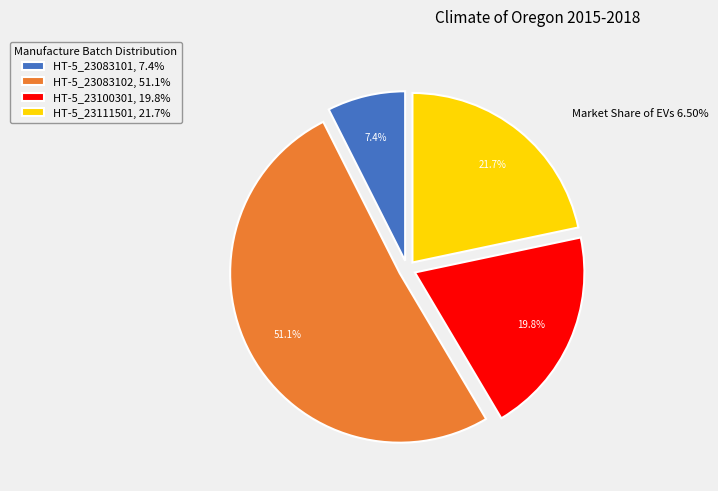

Which has a higher value, HT-5_23100301, 19.8% or HT-5_23083102, 51.1%?

HT-5_23083102, 51.1%